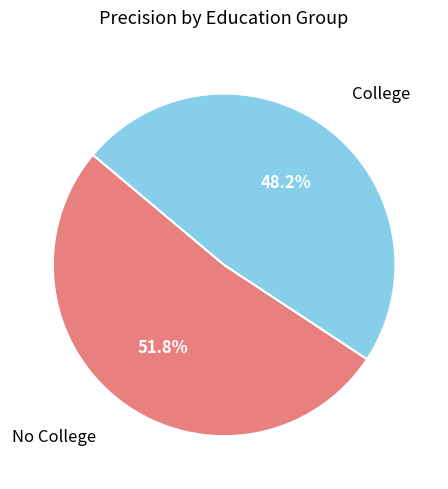

How many segments does this pie chart have?

2